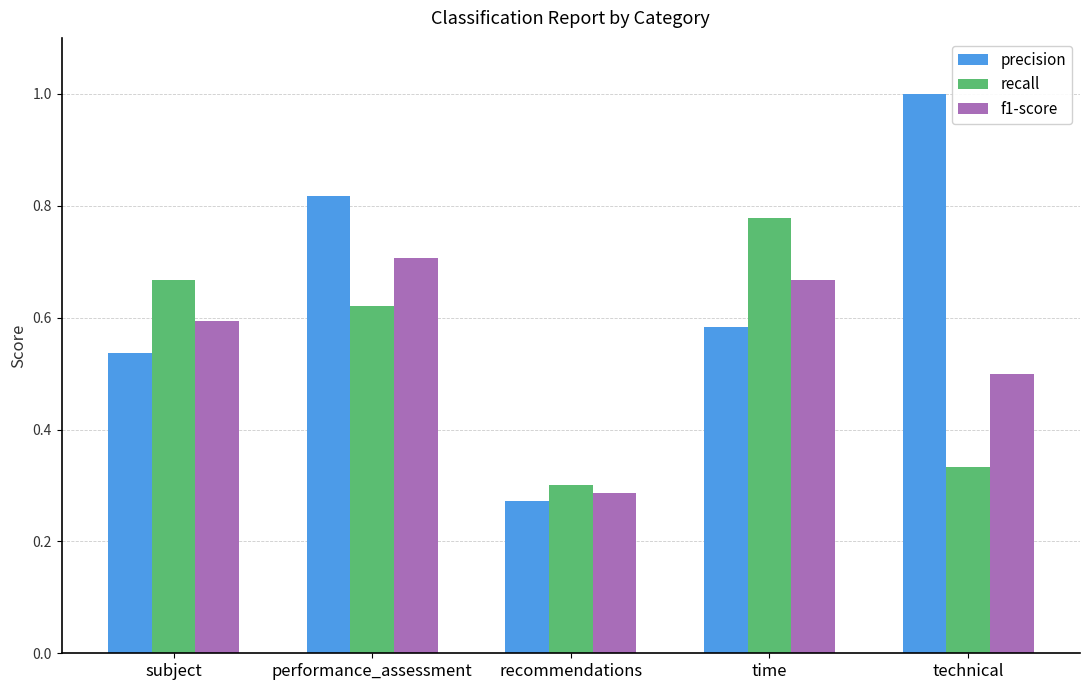

At which category is the sum across all series the highest?

performance_assessment